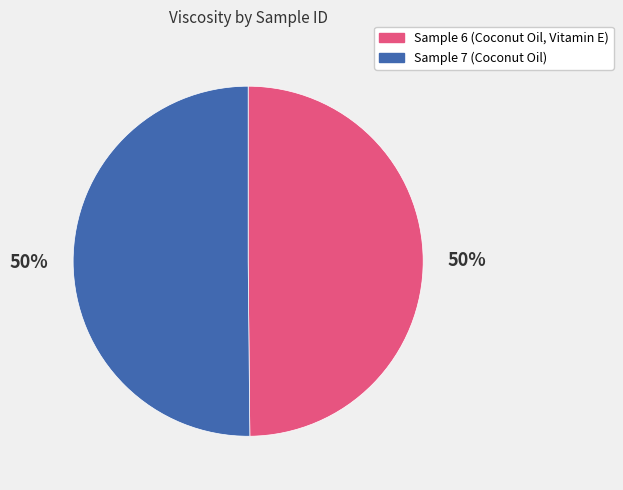

Is it true that Sample 7 (Coconut Oil) is 57% of the pie?

False